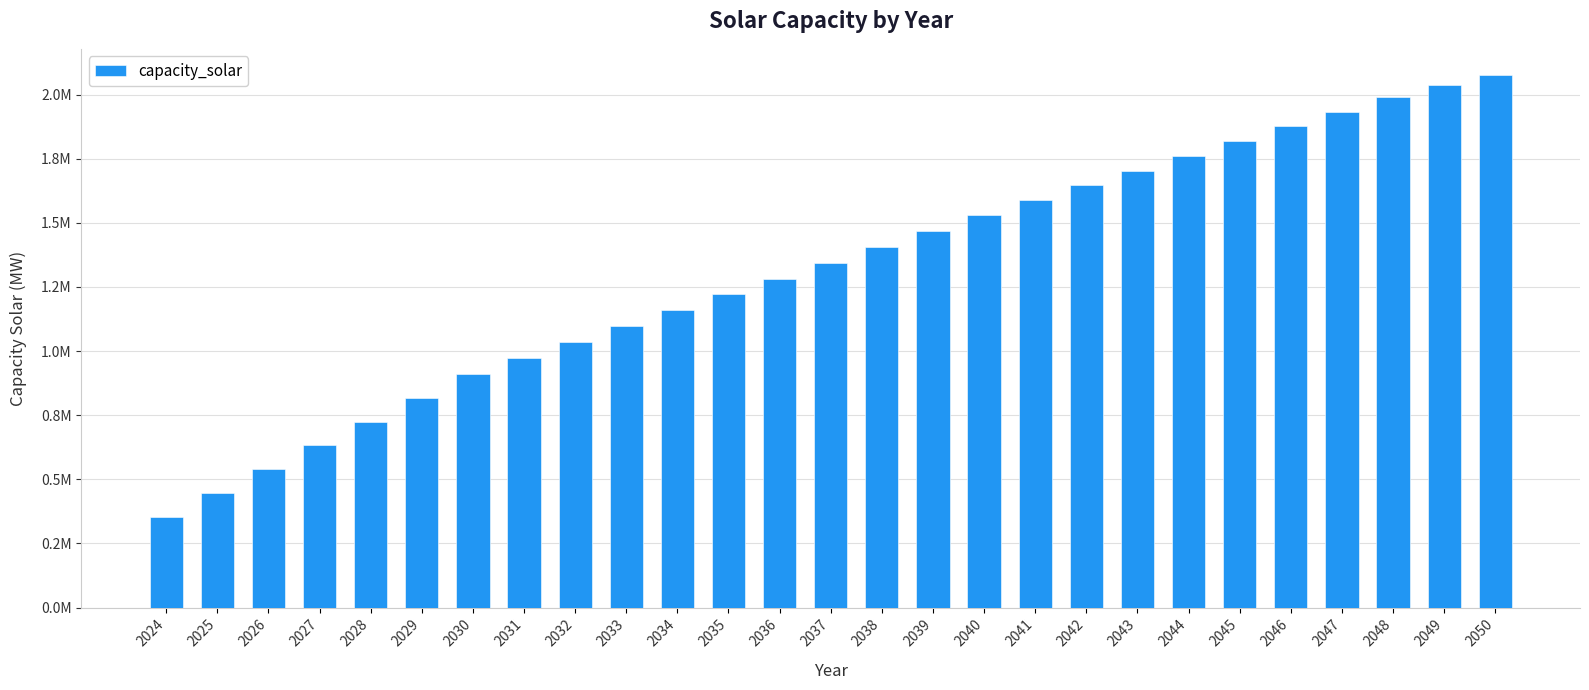

What is the maximum value shown in the chart?

2074520.1